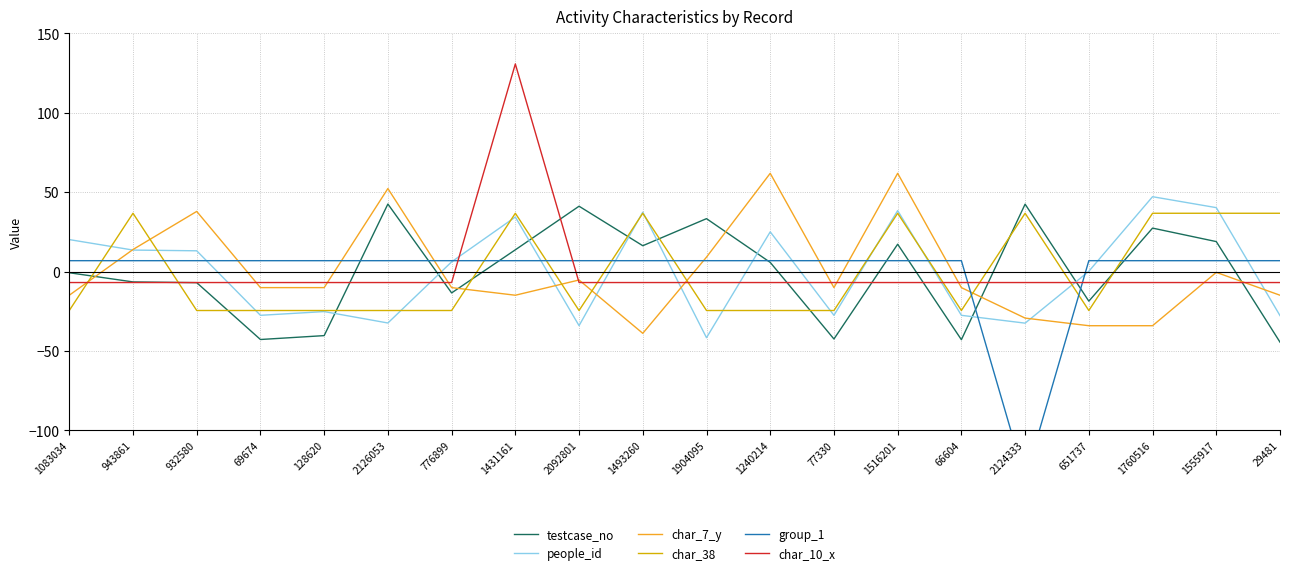

What is the minimum value for group_1?

-130.8